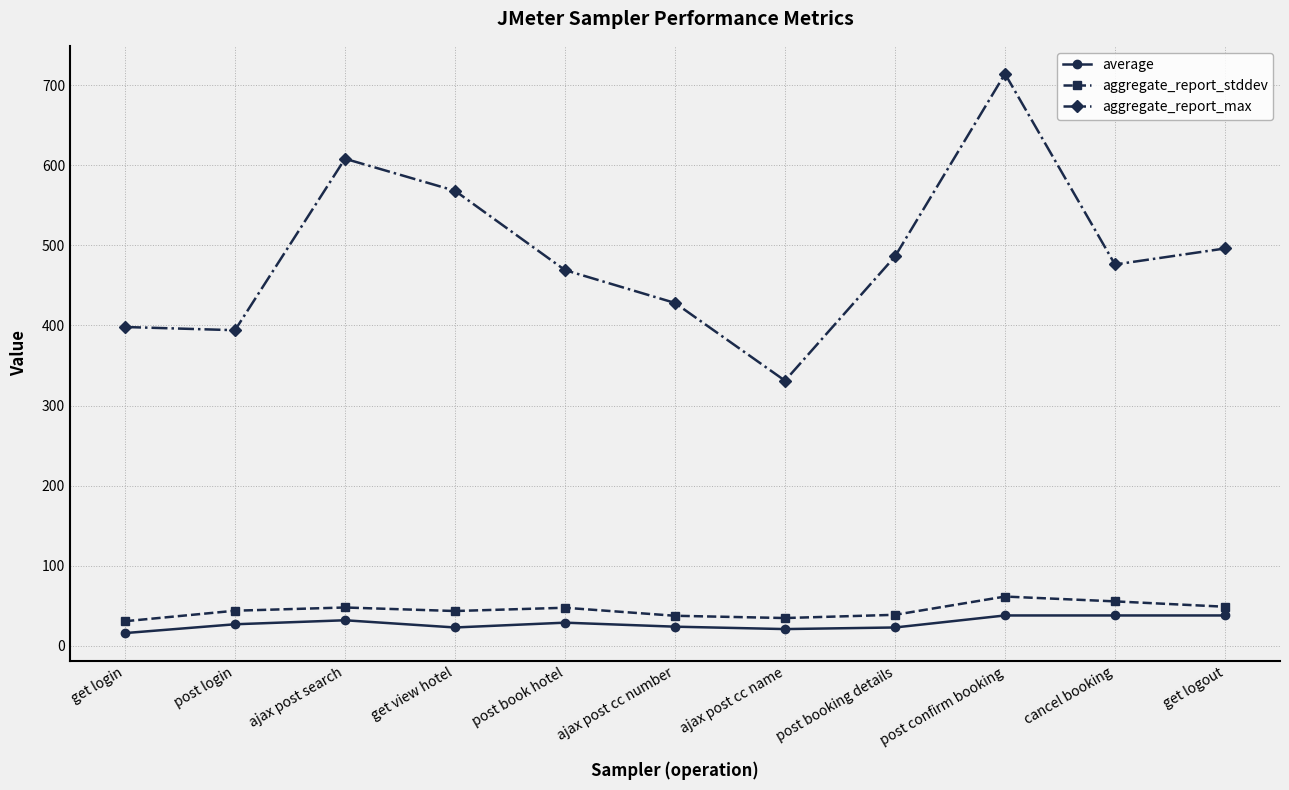

What is the average value of the aggregate_report_max series?

488.0